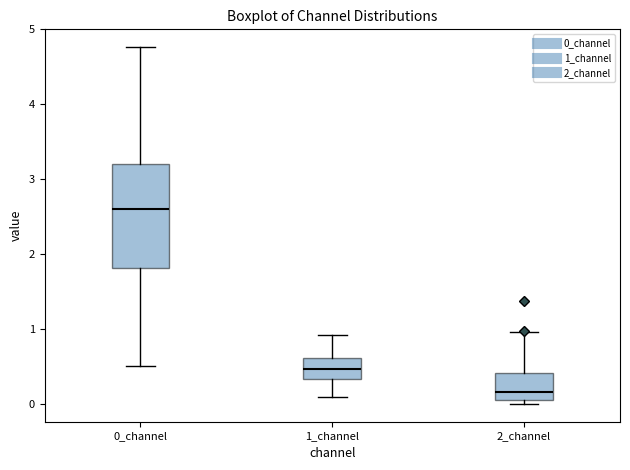

Where does the median line of the box for 0_channel sit on the y-axis? The values are not printed on the chart, so give them approximately, as read against the axis.

2.6